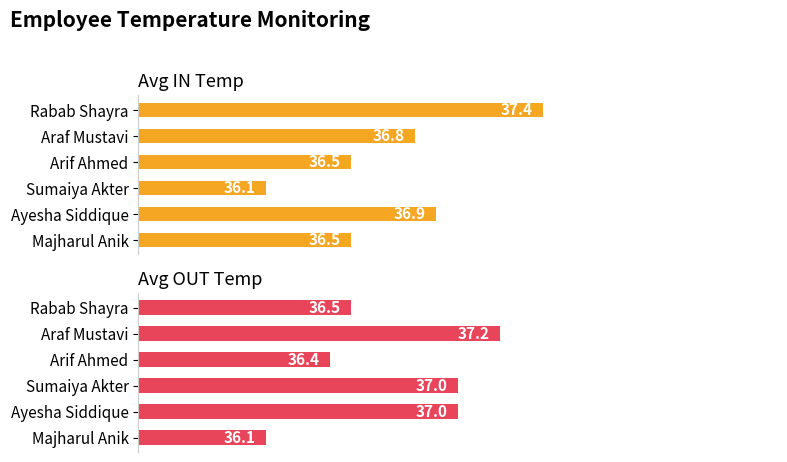

What is the highest value of the Avg OUT Temp series?

37.2